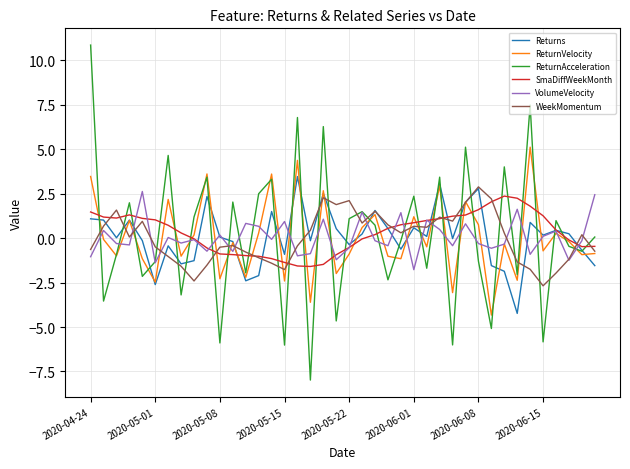

Which series has the largest range (max minus min)?

ReturnAcceleration